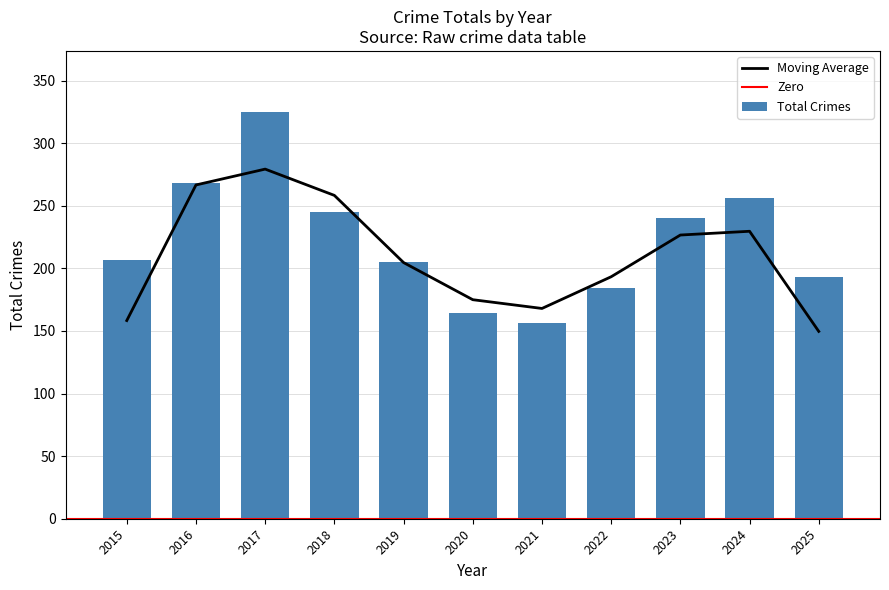

The chart shows a value of 356 at 2024. True or false?

False